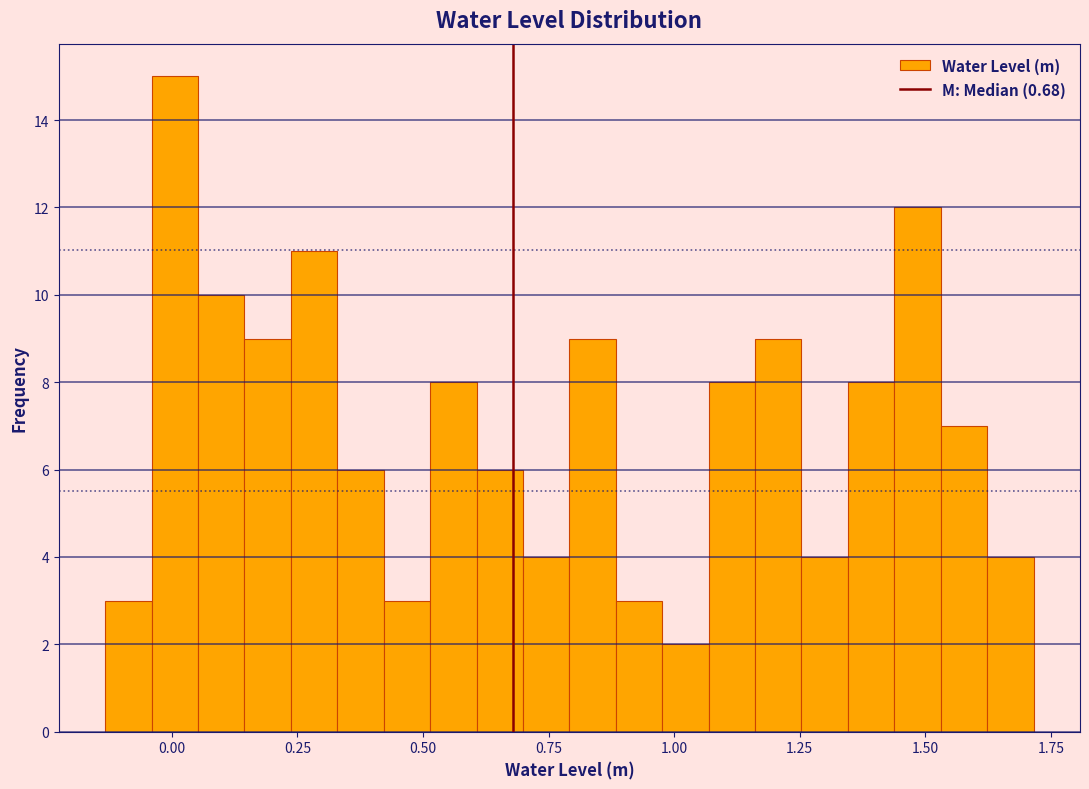

Around what value on the x-axis is the tallest bar? Give the approximate position of its centre, as read against the axis.

0.00